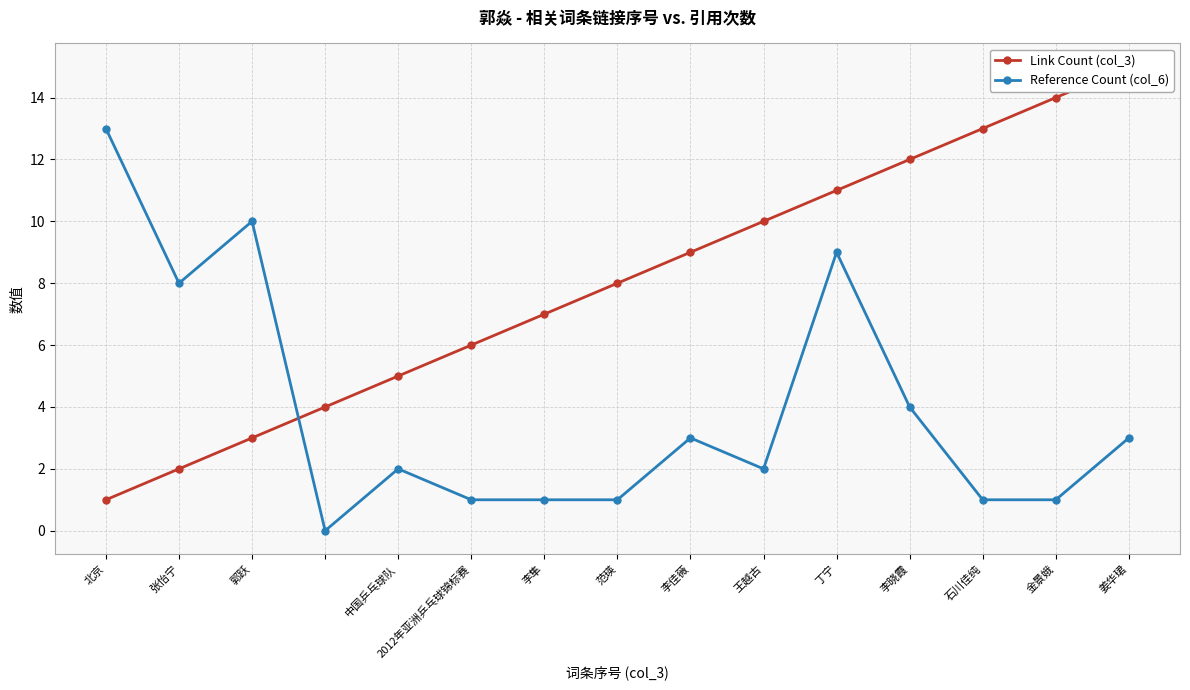

What is the average value of the Reference Count (col_6) series?

4